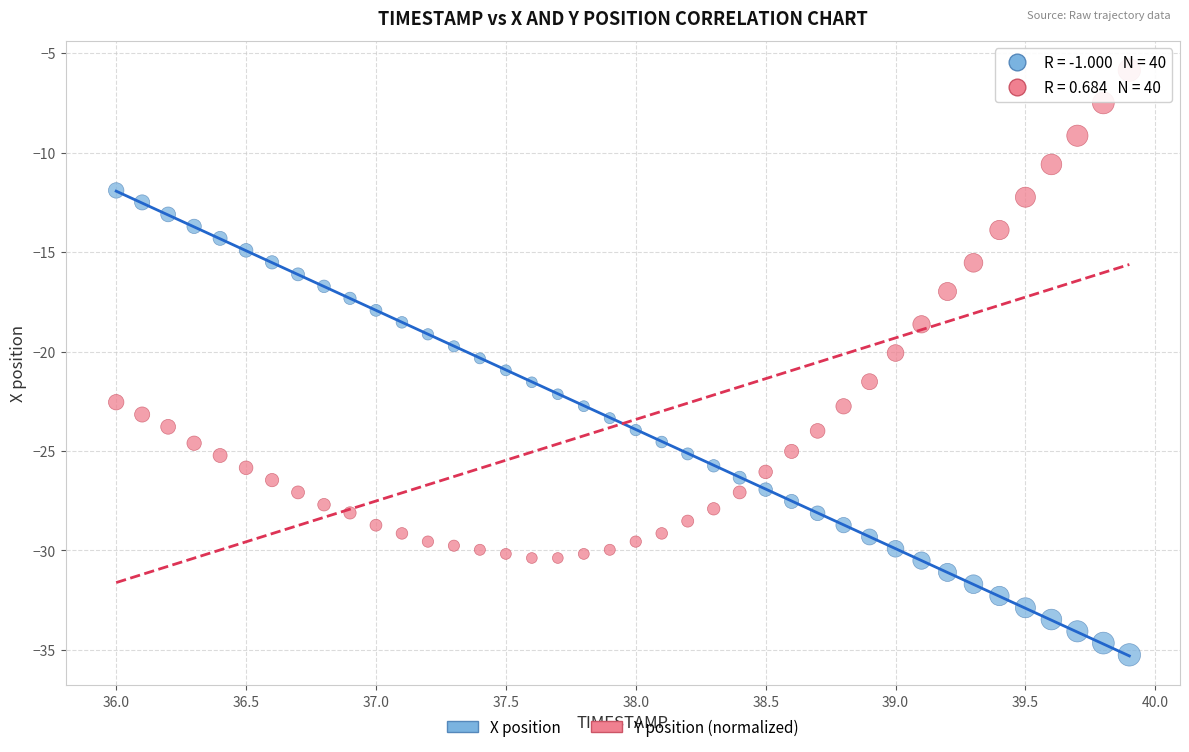

Which series contains the lowest Y value?

X position